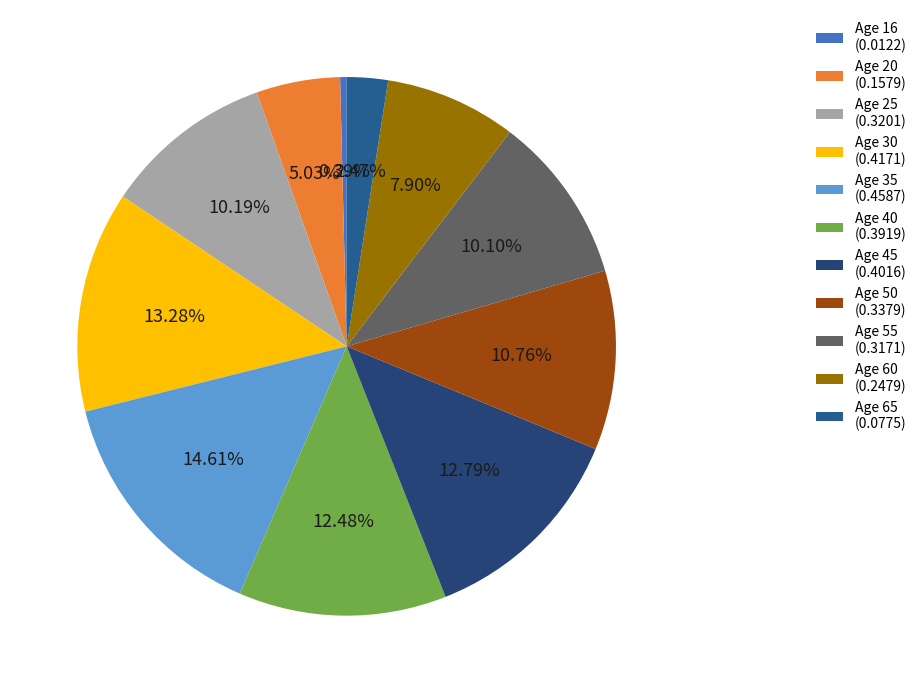

To the nearest percent, what is the difference between the largest and smallest slice percentages?

14%